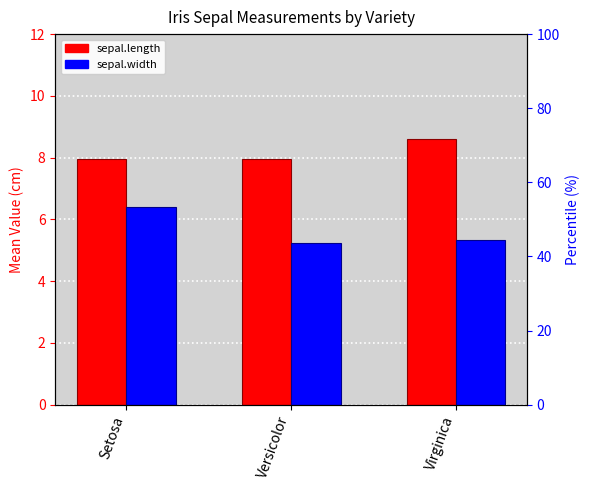

At how many categories does at least one series exceed 6?

3